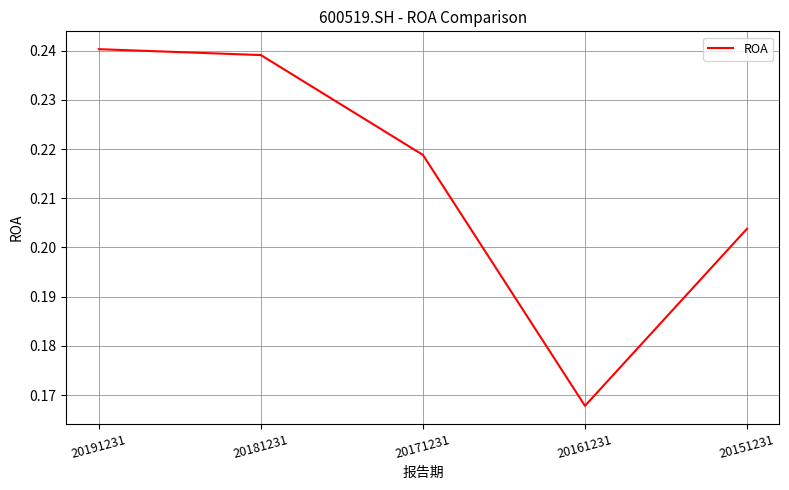

Rank the categories by value from lowest to highest.

20161231, 20151231, 20171231, 20181231, 20191231